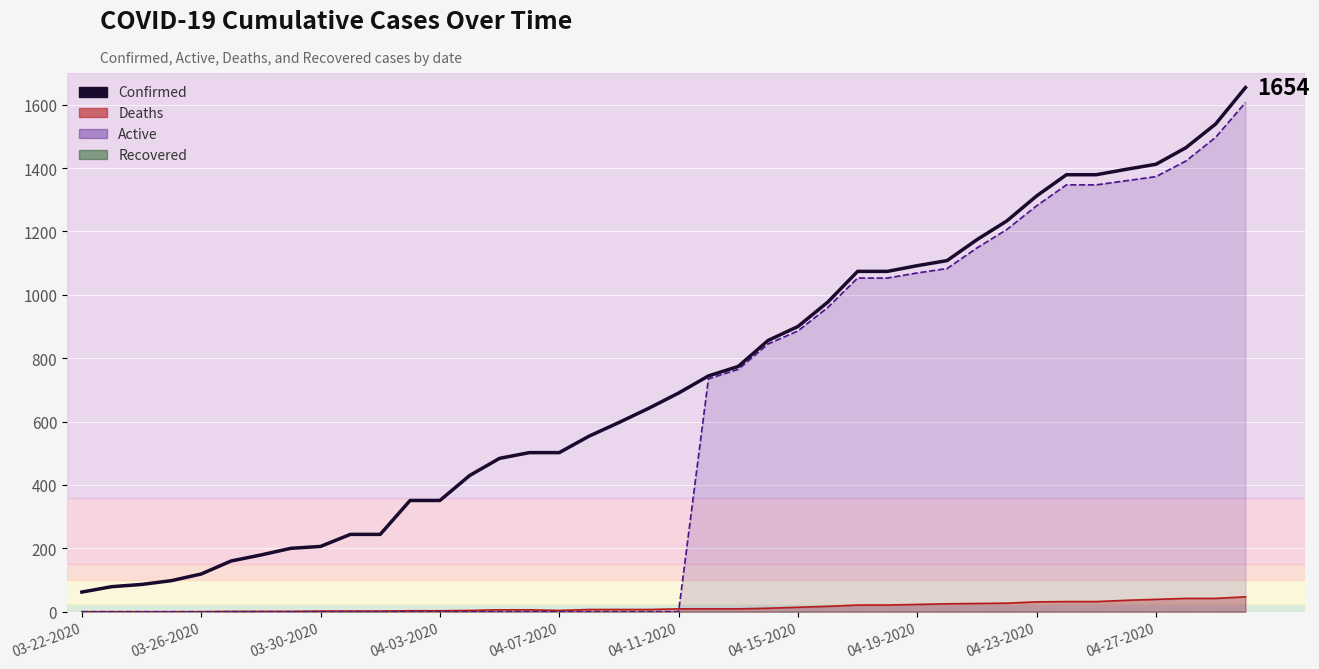

The value at 21 is 181. True or false?

False